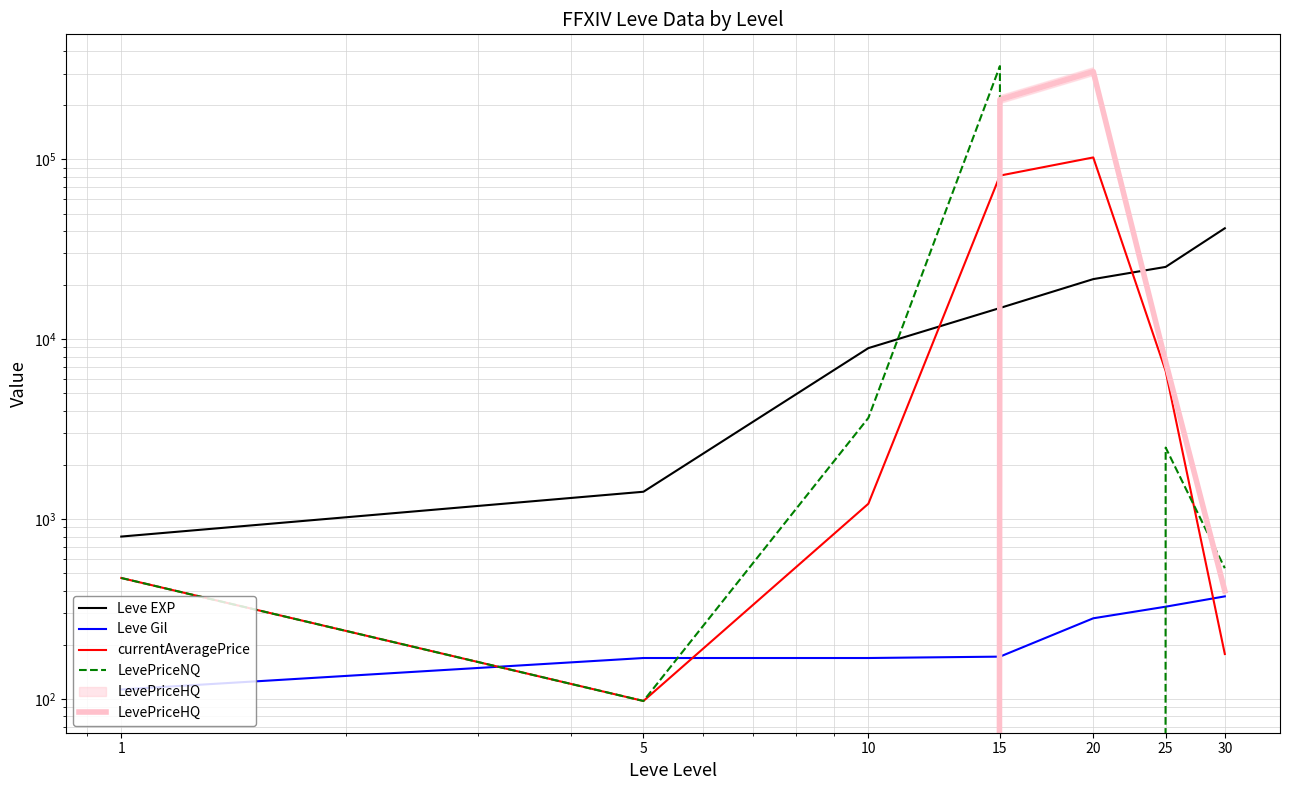

True or false: currentAveragePrice has a value of 102532.5 at 20.

True